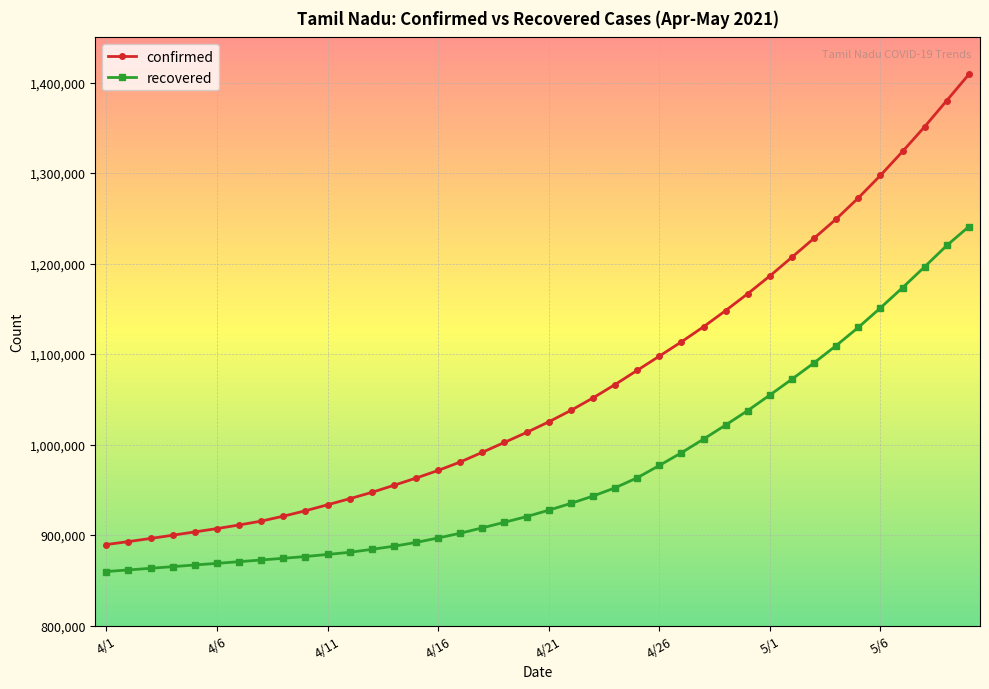

What is the lowest value of the confirmed series?

889490